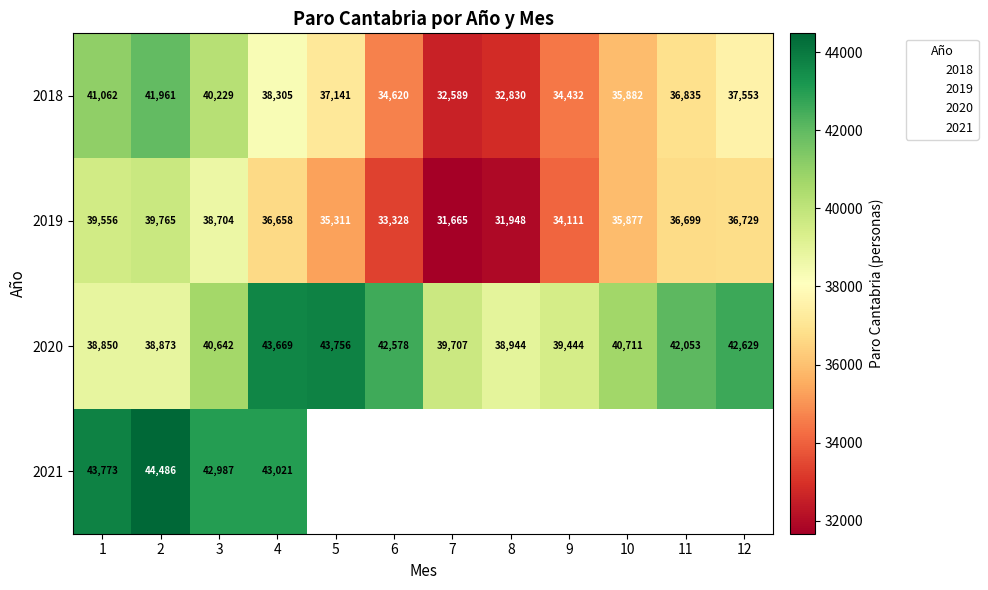

Which series has the largest range (max minus min)?

2018